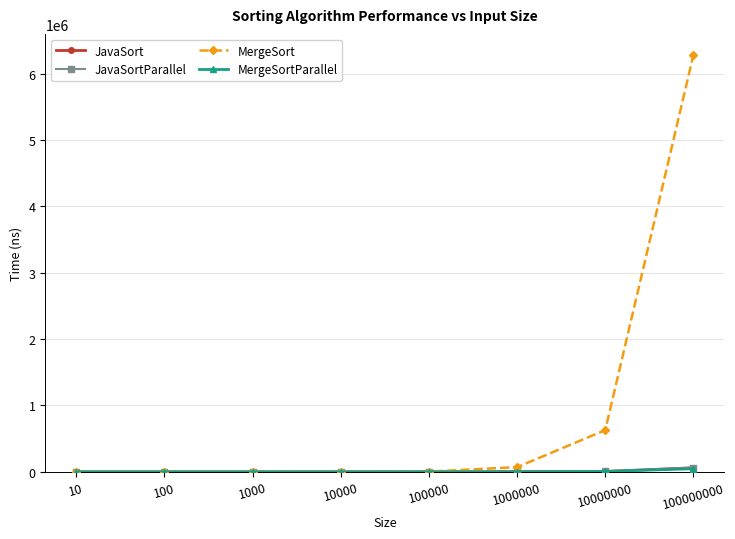

Which series has the largest total across all categories?

MergeSort